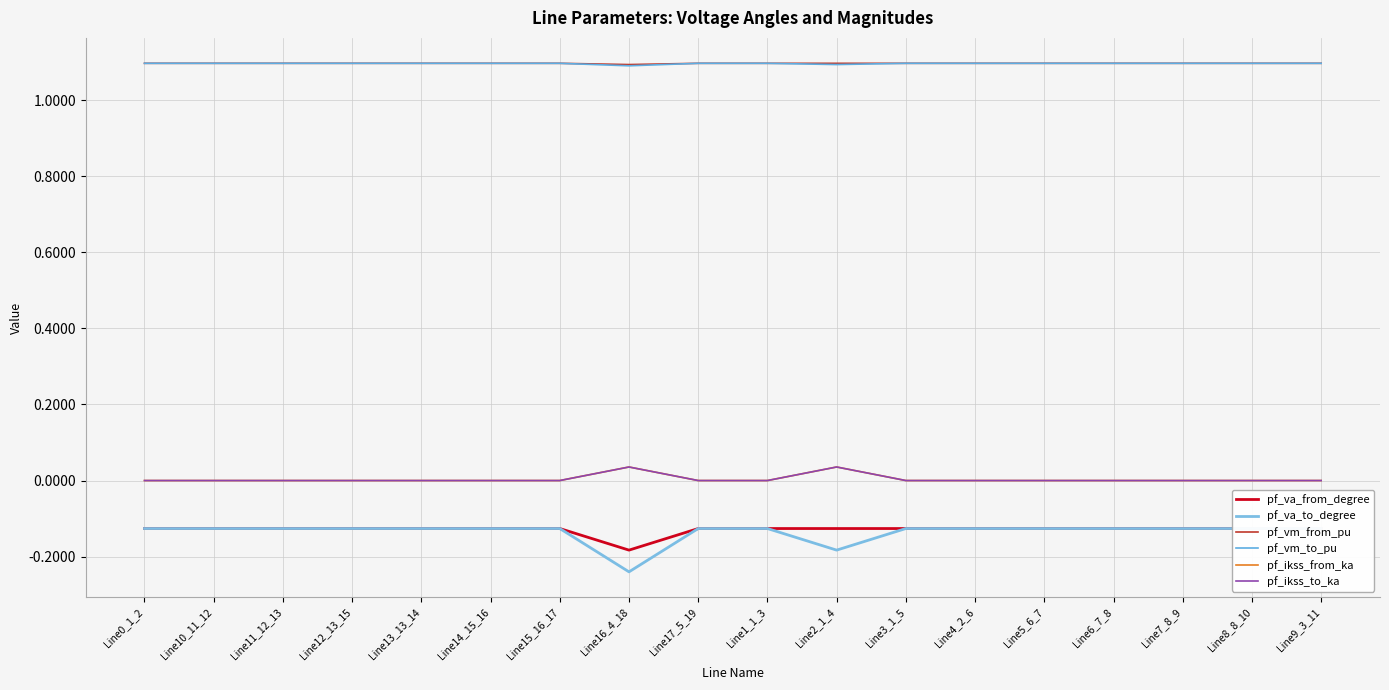

List the labels in order of pf_vm_from_pu value, smallest first.

Line16_4_18, Line15_16_17, Line14_15_16, Line12_13_15, Line13_13_14, Line11_12_13, Line7_8_9, Line8_8_10, Line10_11_12, Line6_7_8, Line5_6_7, Line9_3_11, Line4_2_6, Line17_5_19, Line0_1_2, Line1_1_3, Line2_1_4, Line3_1_5